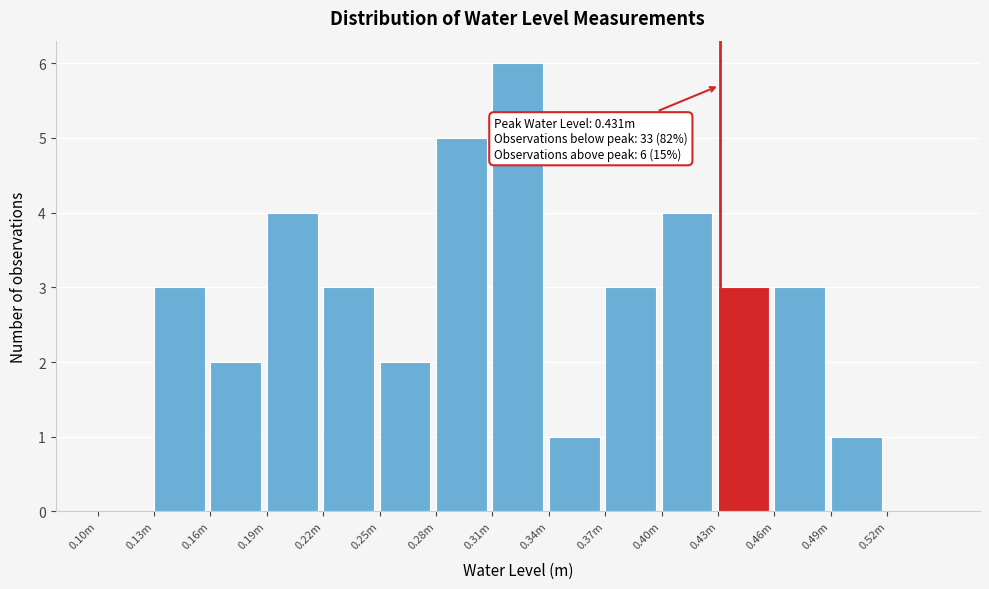

Reading left to right, transcribe all the data shown in this chart.

0.10m=0	0.13m=3	0.16m=2	0.19m=4	0.22m=3	0.25m=2	0.28m=5	0.31m=6	0.34m=1	0.37m=3	0.40m=4	0.43m=3	0.46m=3	0.49m=1	0.52m=0